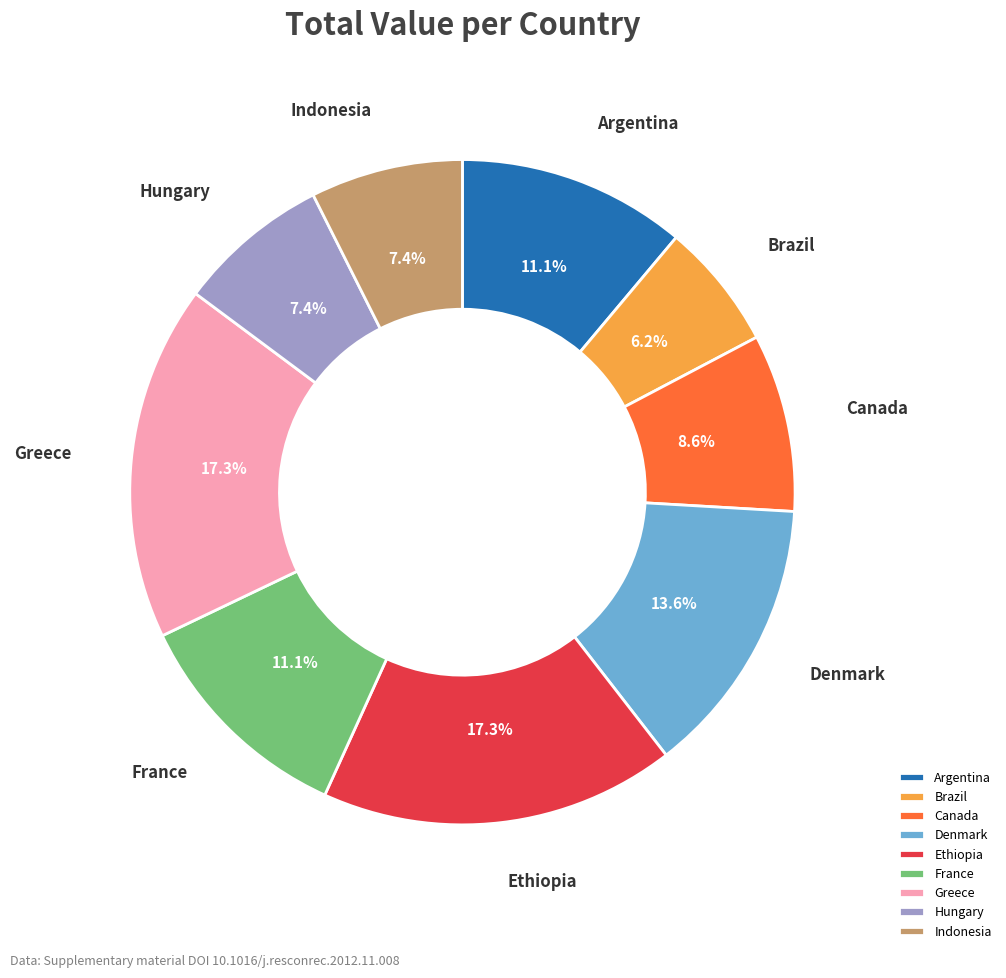

Does France represent more than half of the total?

No